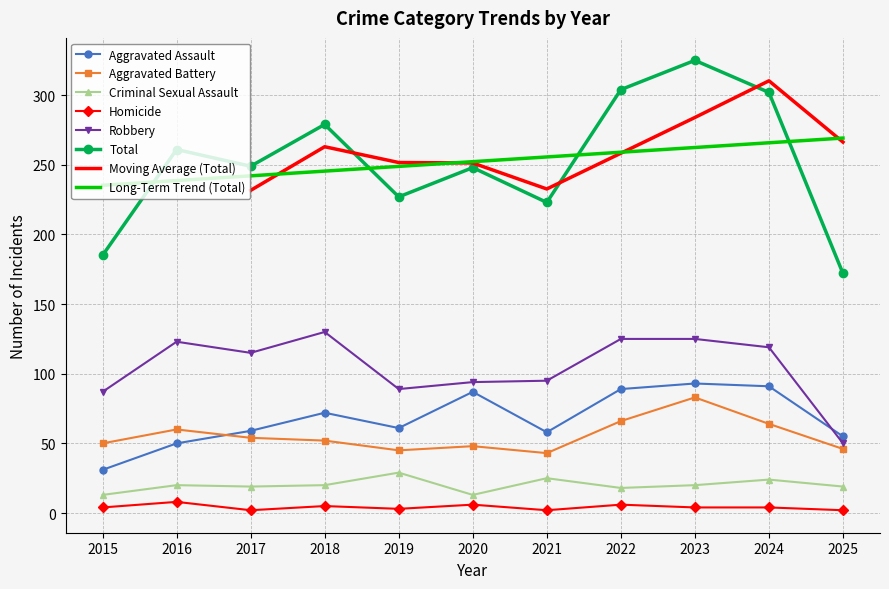

What is the average value of the Homicide series?

4.2